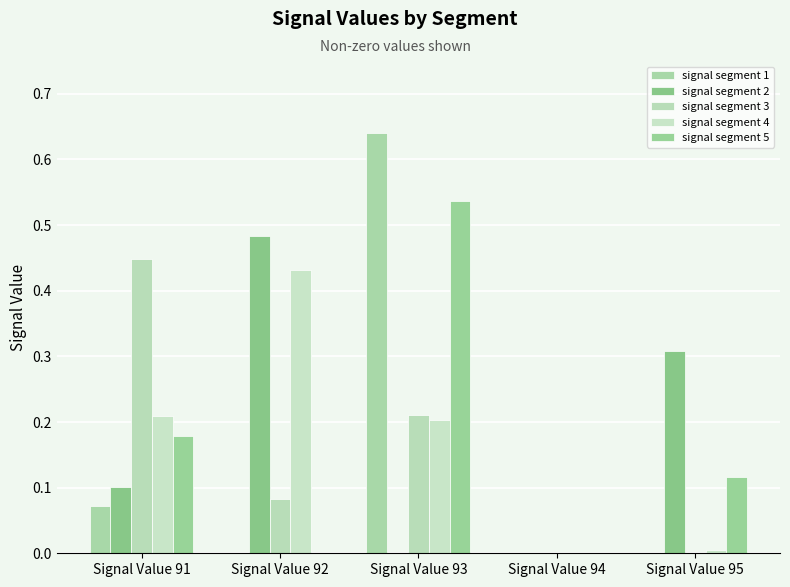

What is the total value across all series at Signal Value 93?

1.6